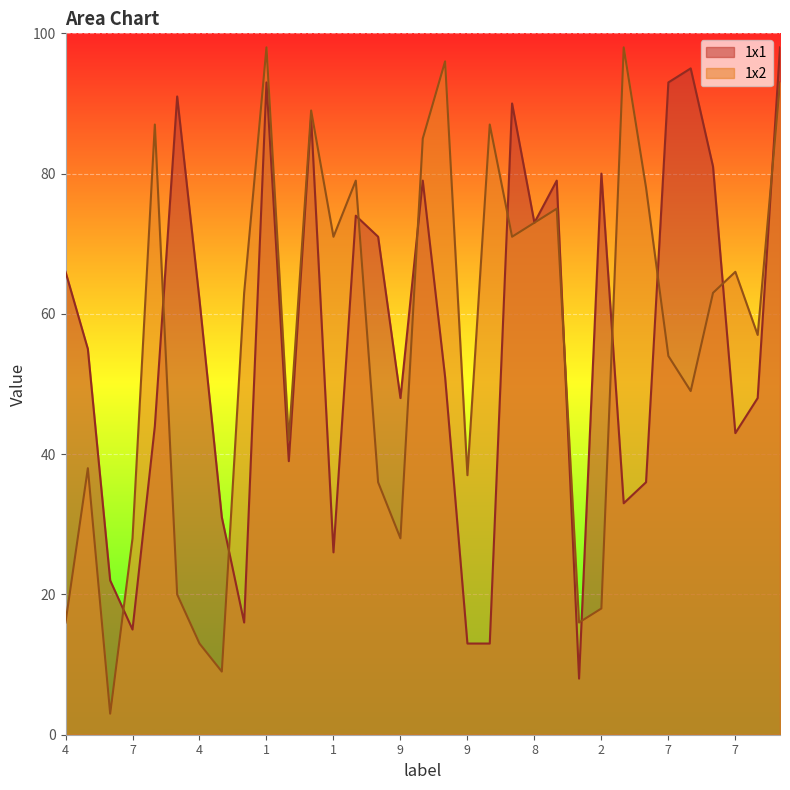

Is the value of 1x1 at 9 greater than the value of 1x2 at 1?

No